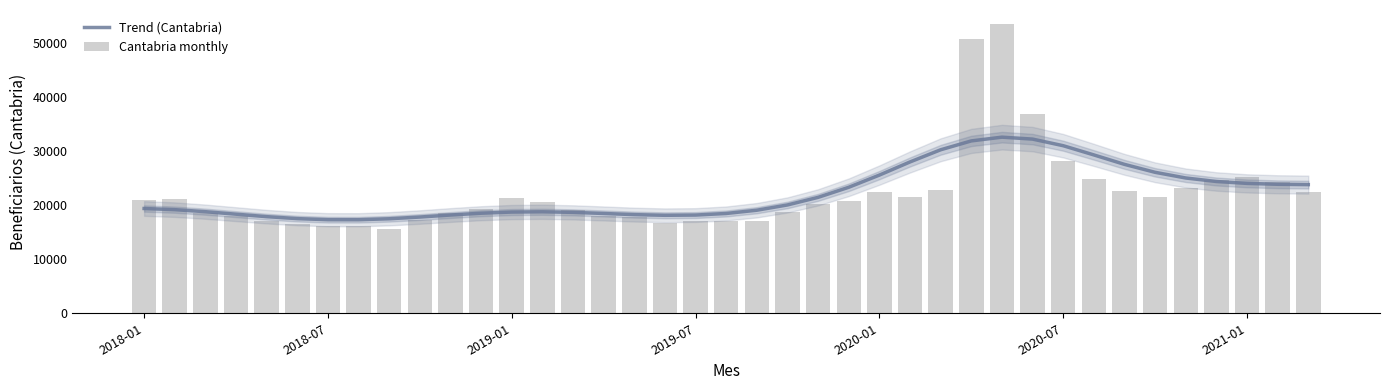

True or false: Cantabria monthly has a value of 19347.0 at 11.

True